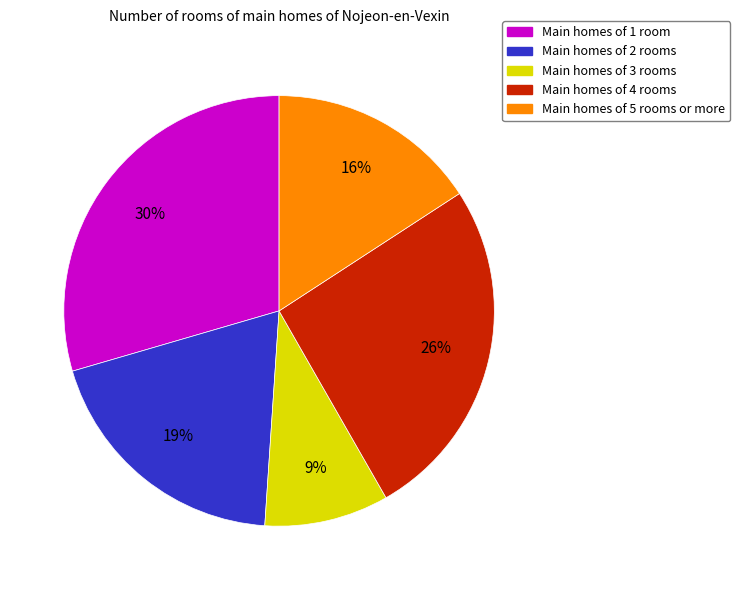

To the nearest percent, what is the average slice percentage?

20%